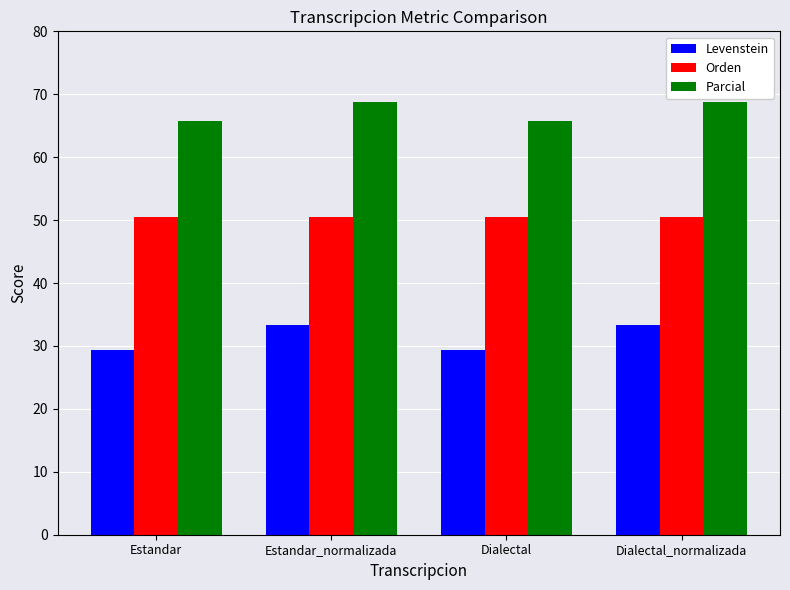

How many groups of bars are there?

4